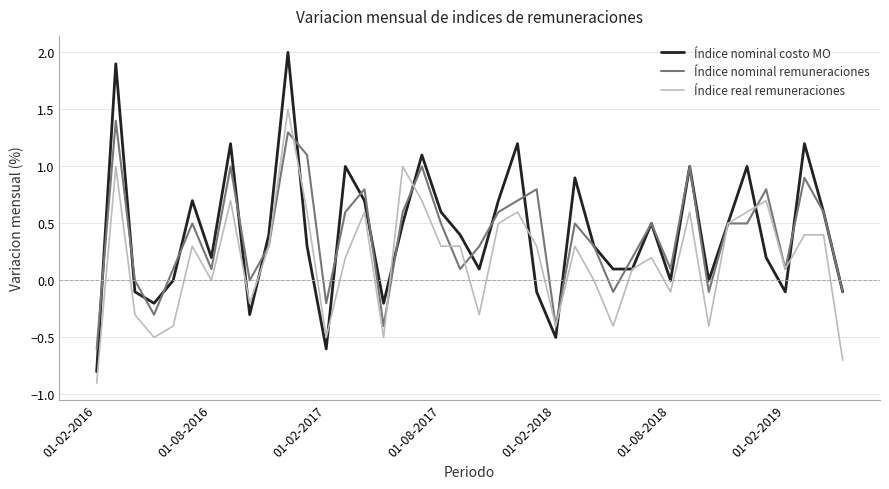

Does the chart display data point markers on the line(s)?

No